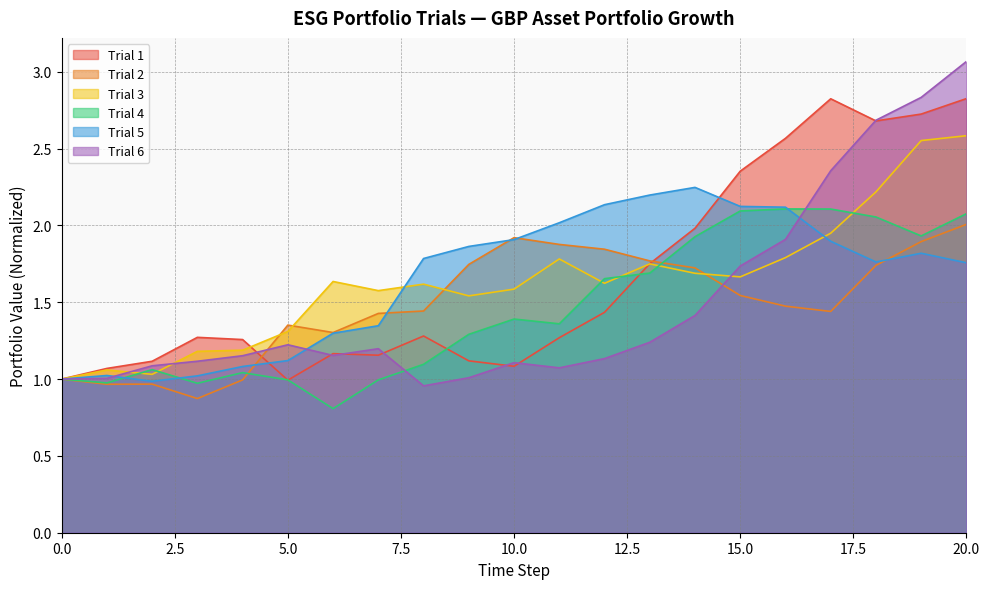

The Trial 4 series shows 1.9 at 14. True or false?

True